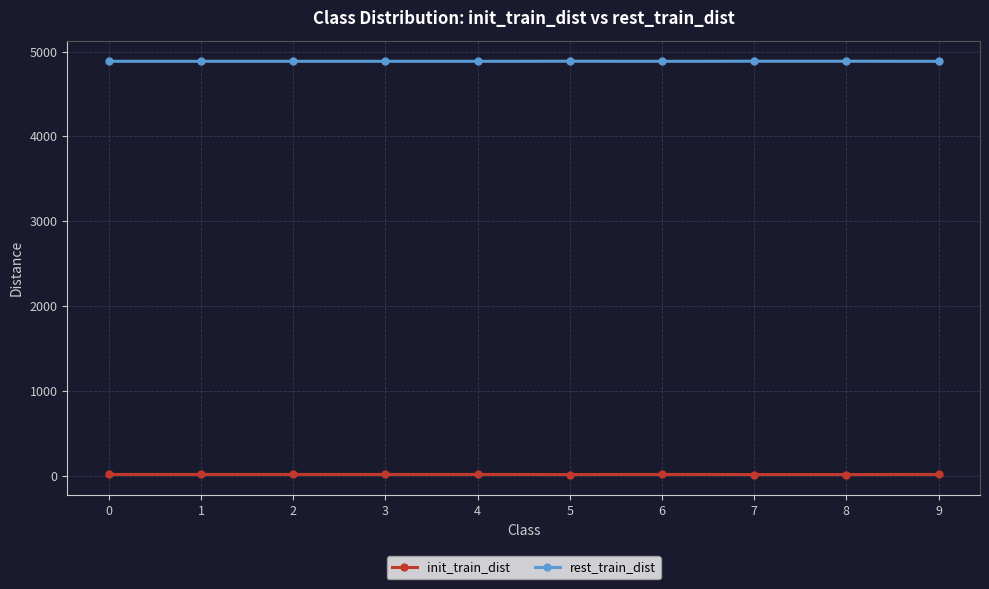

What is the greatest value displayed?

4886